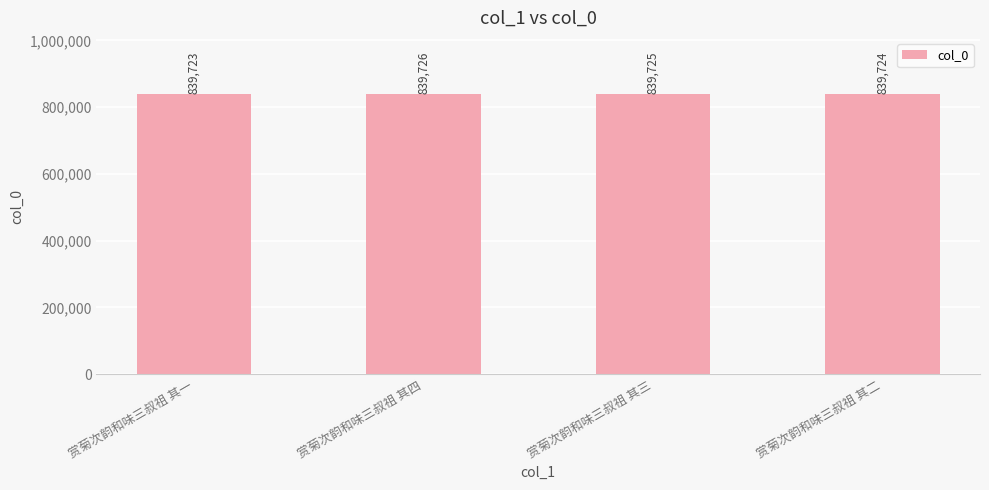

What is the sum of the values at 赏菊次韵和味三叔祖 其三 and 赏菊次韵和味三叔祖 其一?

1679448